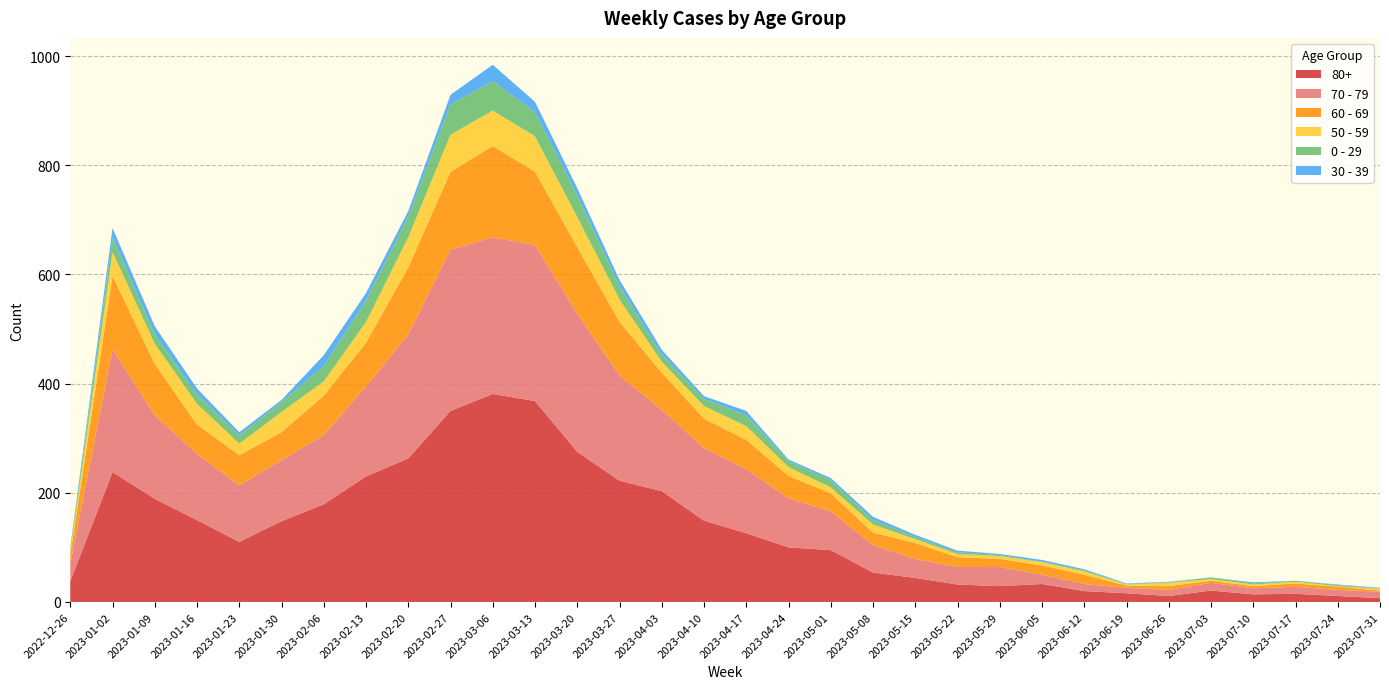

Reading right to left, extract all data points from this chart.

80+: 7	11	15	14	21	11	16	20	33	29	32	44	54	95	100	126	149	203	222	275	368	381	350	263	230	179	148	110	150	189	238	38
70 - 79: 12	11	13	11	14	11	10	13	17	35	32	35	50	71	90	117	133	149	193	253	286	287	295	227	165	127	112	104	121	153	225	32
60 - 69: 2	6	6	4	4	7	4	17	17	15	18	29	23	33	41	54	54	68	98	122	134	167	143	123	80	72	51	55	54	94	134	16
50 - 59: 3	1	3	3	3	6	2	6	6	5	6	7	15	11	16	25	23	20	41	55	65	65	68	55	38	26	37	21	38	37	44	5
0 - 29: 1	2	2	2	3	1	1	2	1	2	3	4	8	13	11	20	13	13	24	40	44	54	55	38	39	28	18	15	17	17	26	4
30 - 39: 1	1	0	2	0	1	1	2	3	2	3	4	6	4	3	8	5	9	12	13	19	30	18	10	14	20	4	6	11	15	18	5